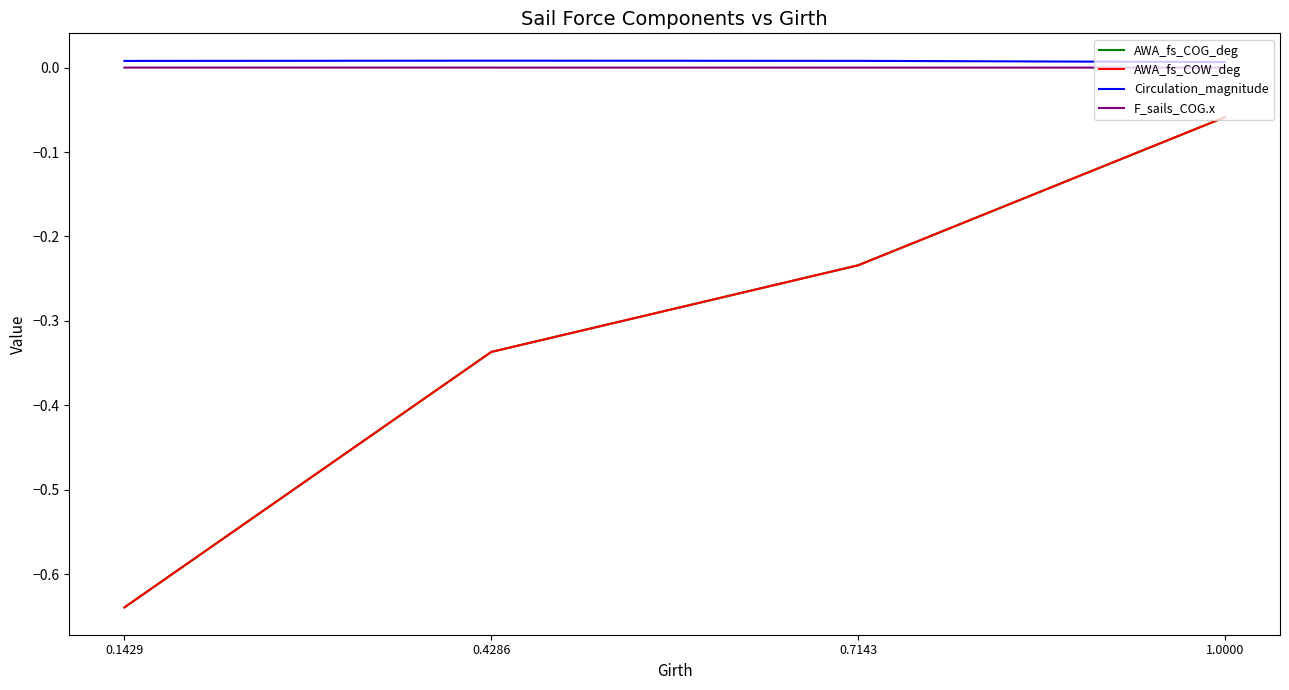

How many series are shown in this chart?

4